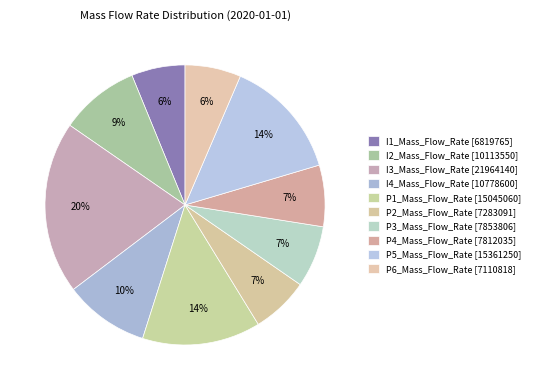

Is there any slice that represents more than half of the pie?

No